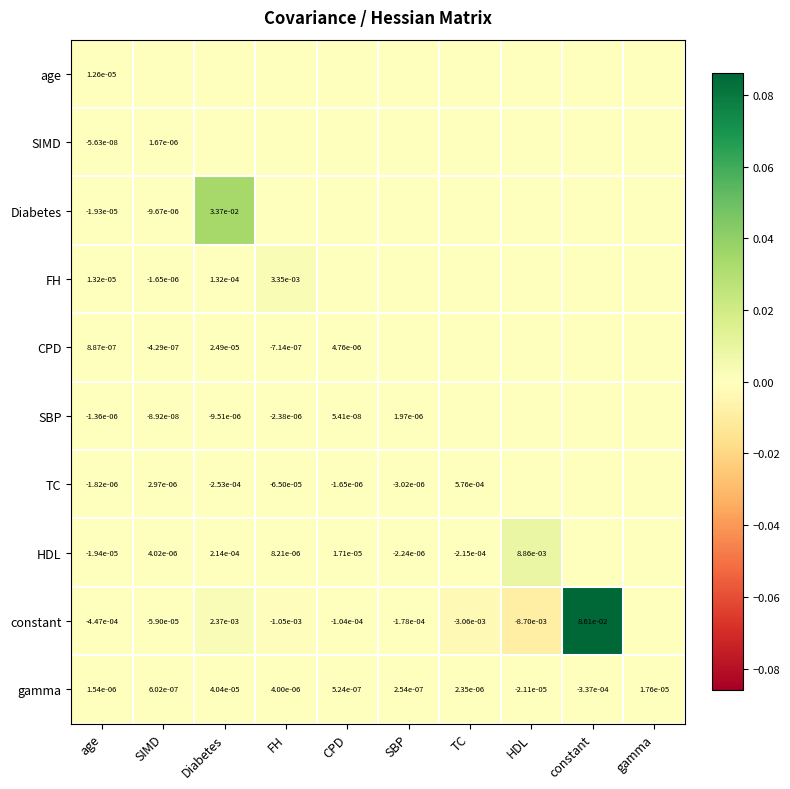

Which series has the widest spread of values?

constant